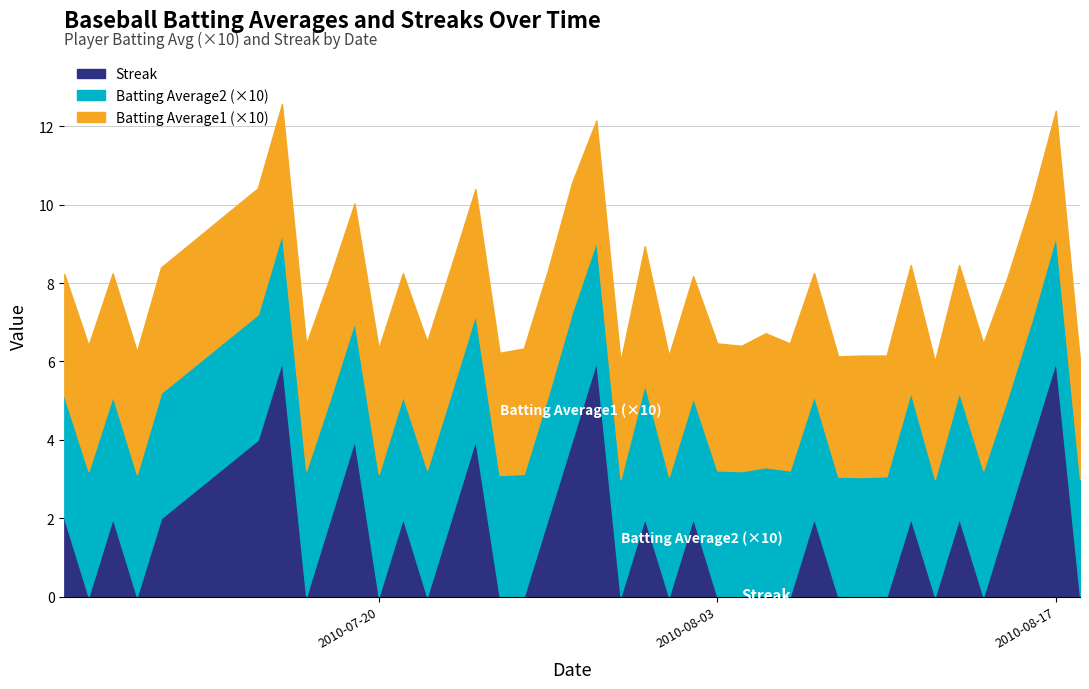

Which series has the widest spread of values?

Streak